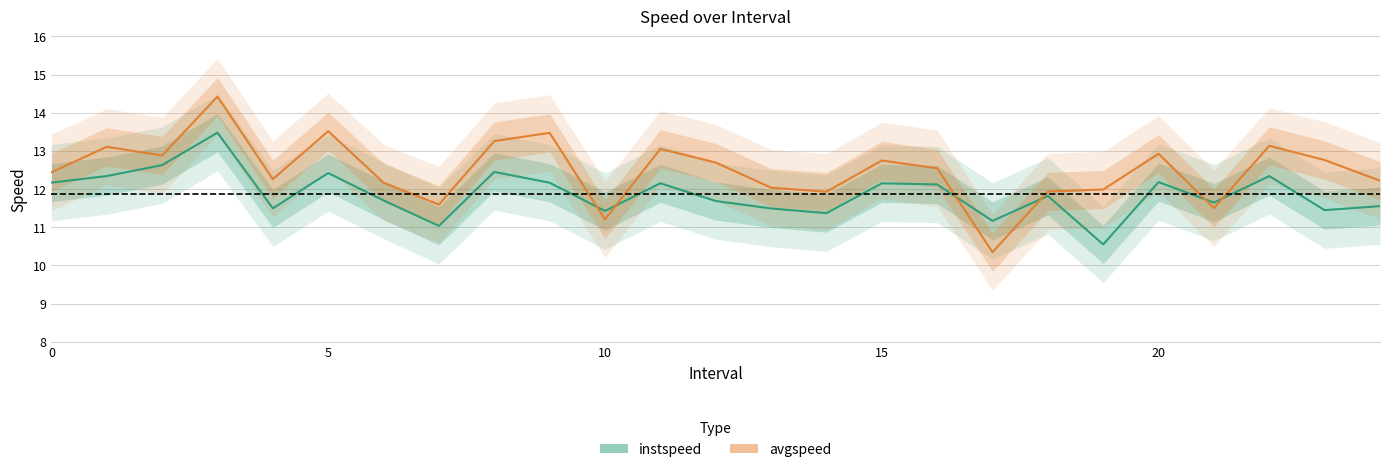

True or false: avgspeed and instspeed cross at least once.

True